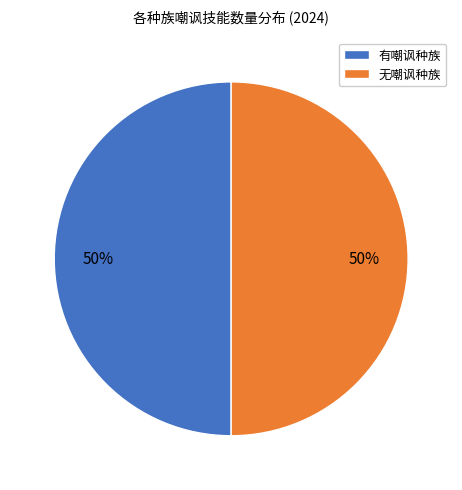

What is the ratio of the value at 有嘲讽种族 to the value at 无嘲讽种族?

1.0